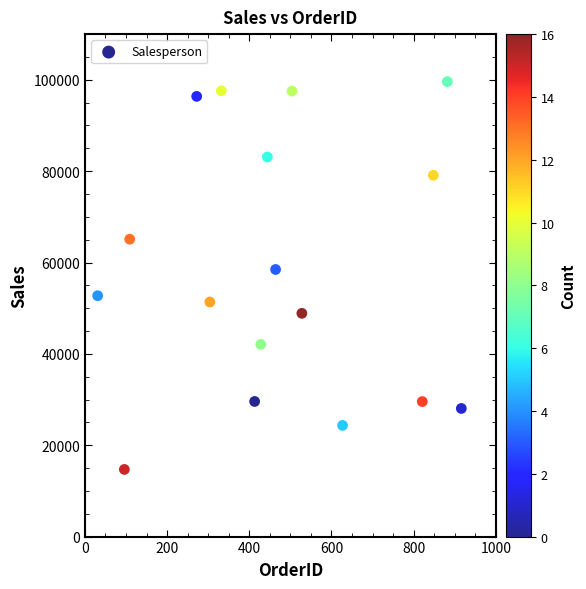

What Y value in the scatter plot is closest to 57150?

58474